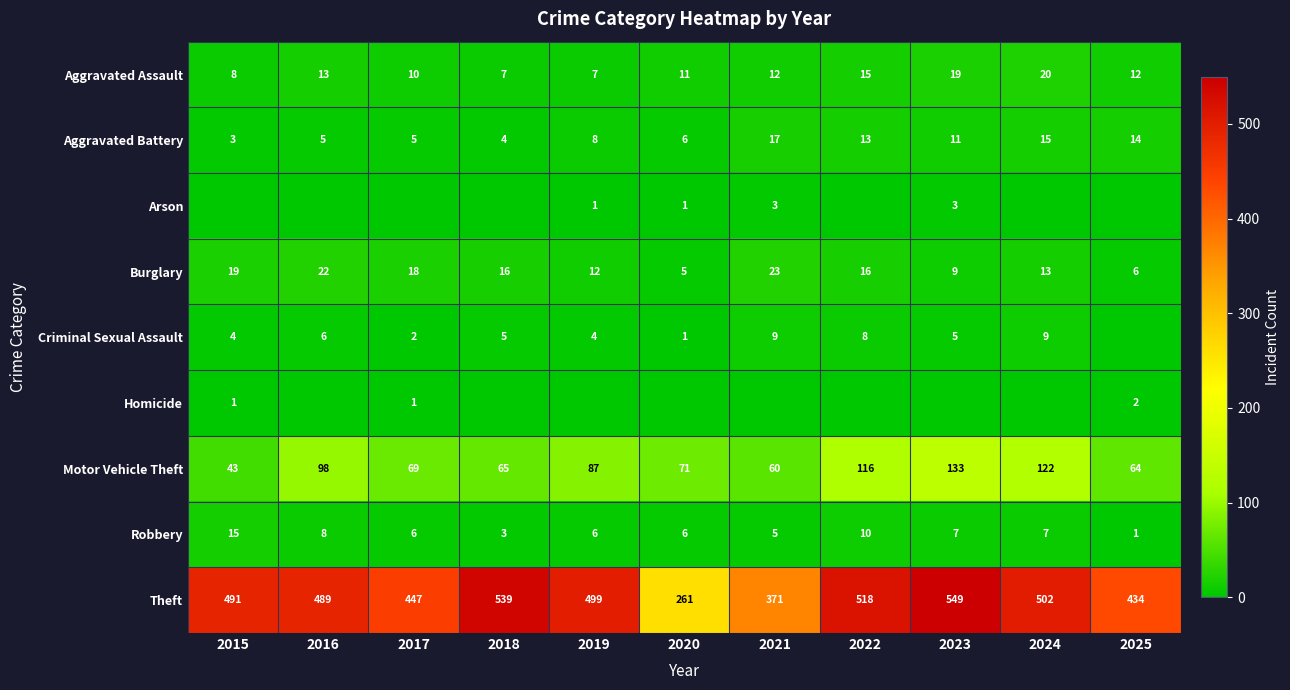

At which label is Aggravated Assault closest to 13?

2016